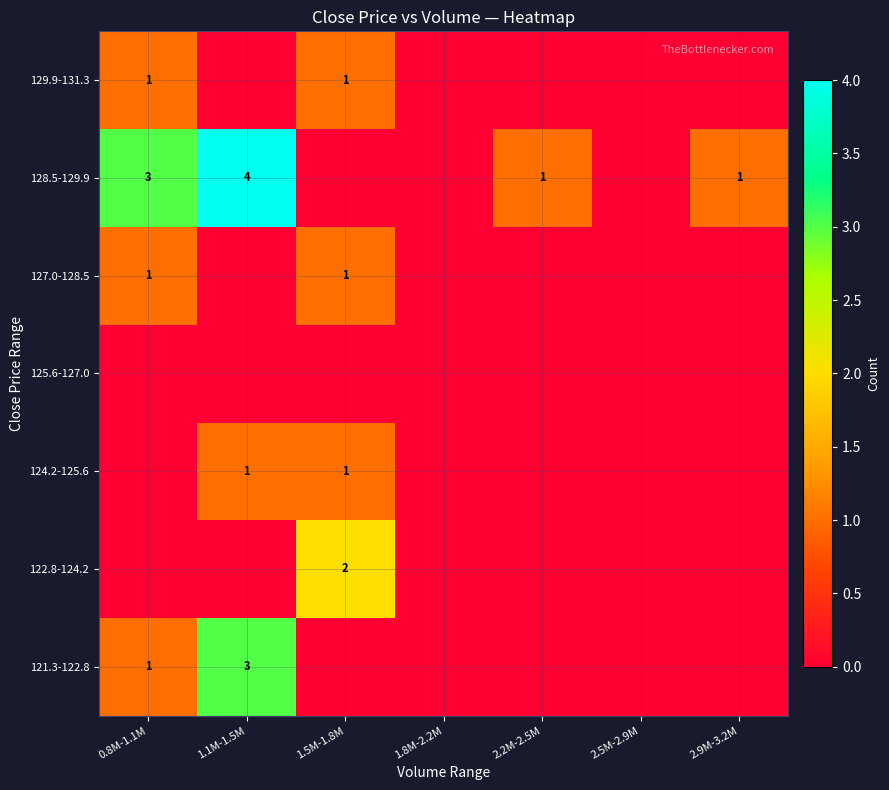

Which category has the lowest value across all series?

1.5M-1.8M